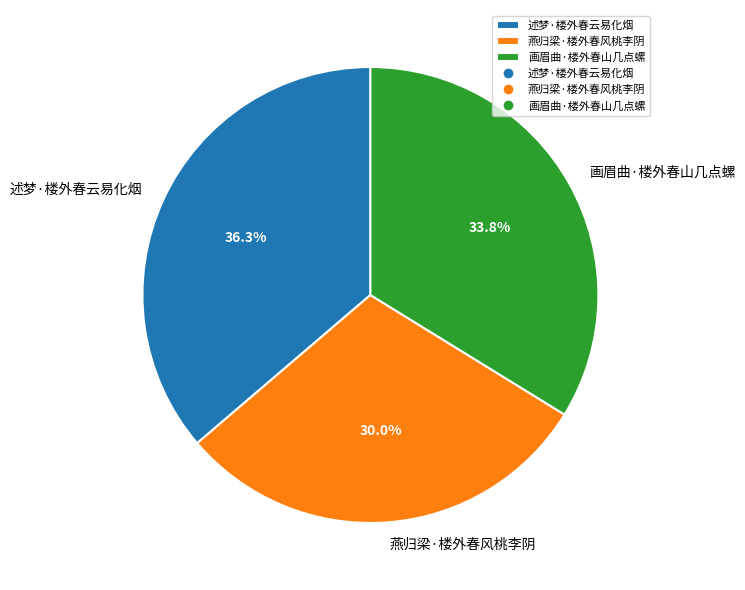

Does any single category account for the majority?

No